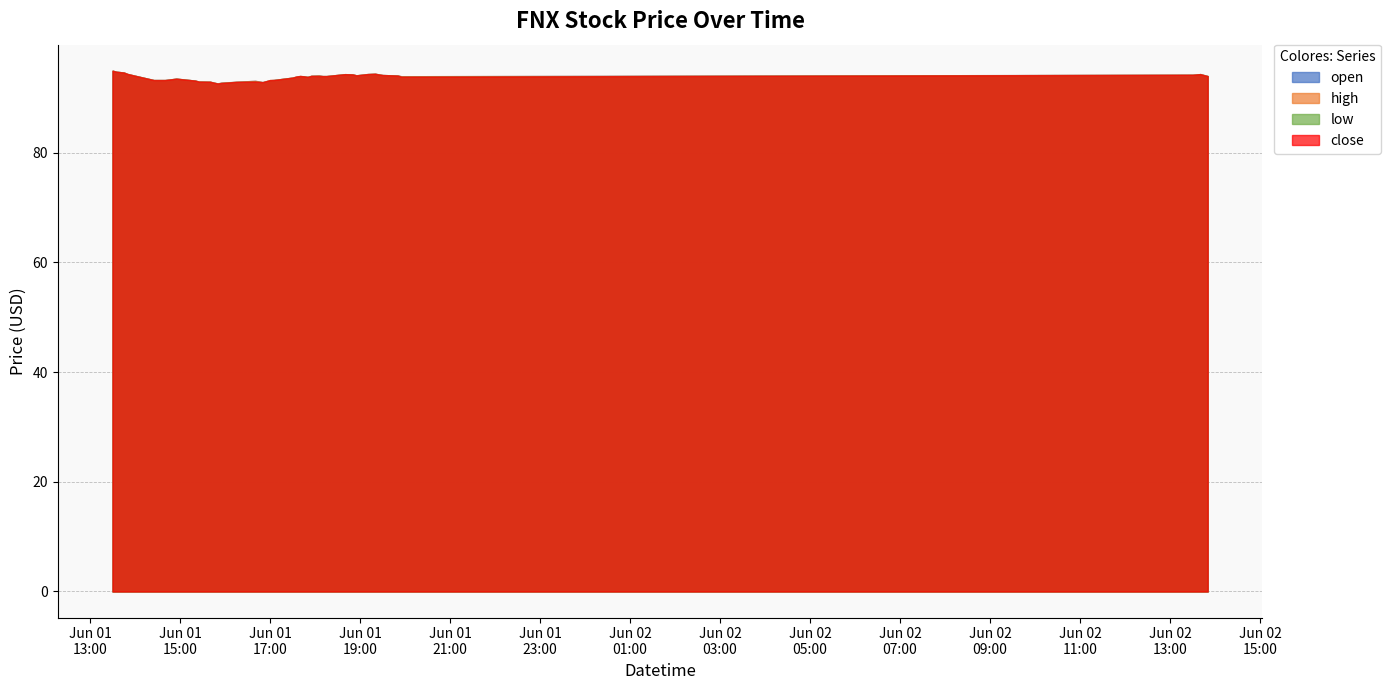

What is the greatest value displayed?

94.9